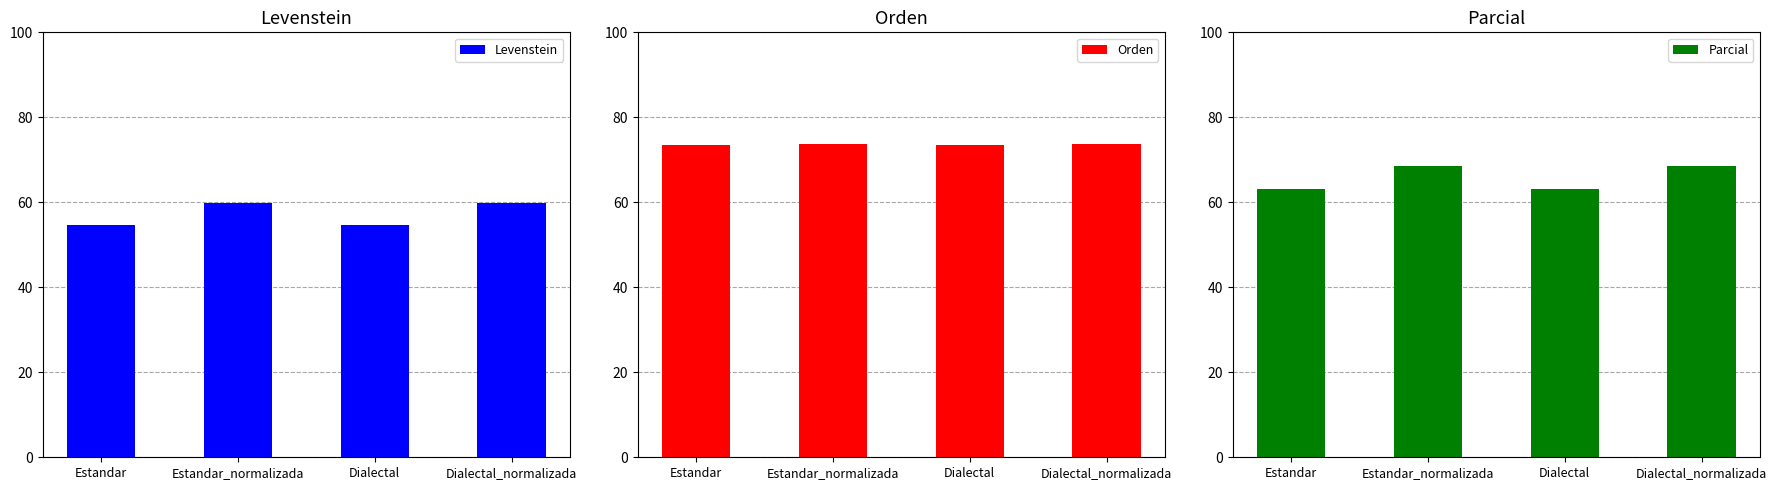

The value of Orden at Dialectal_normalizada is 73.6. True or false?

True